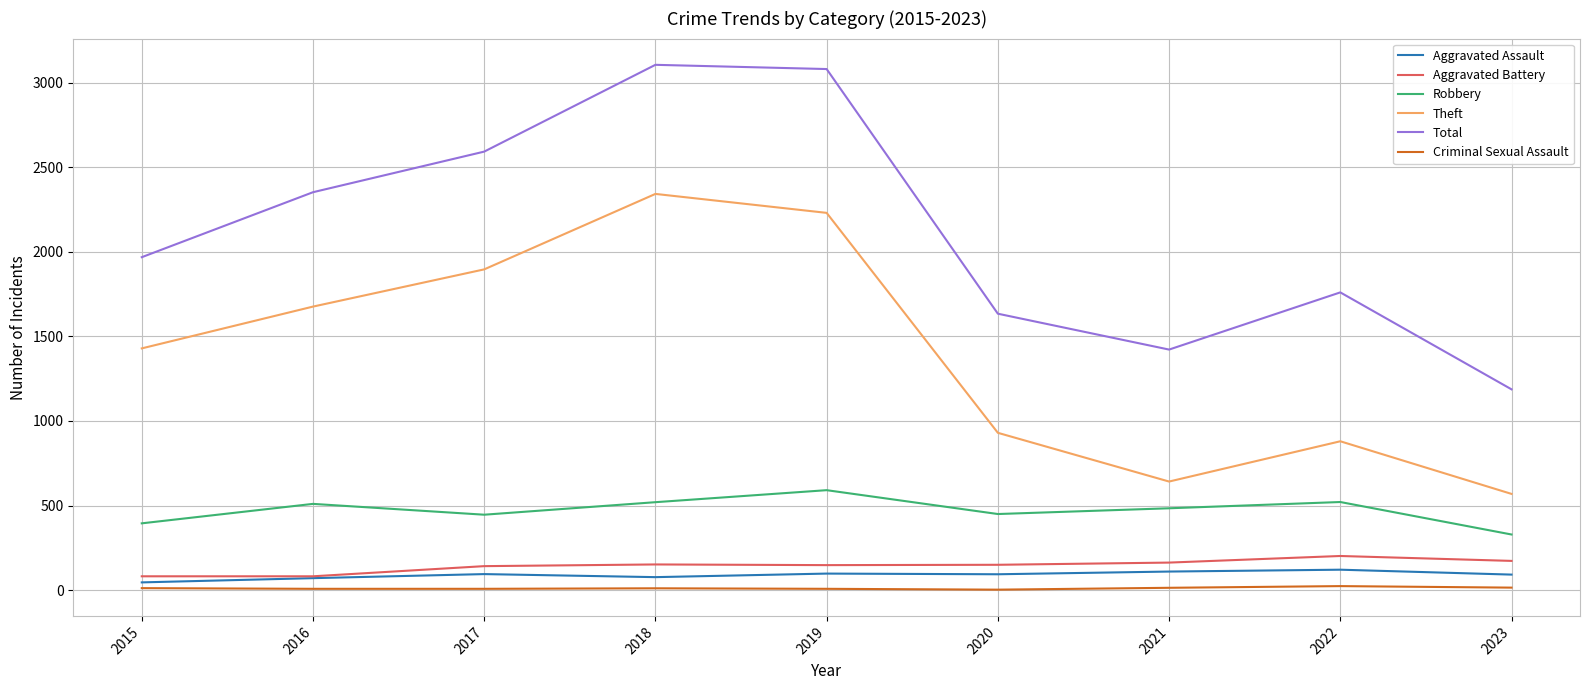

What is the greatest value displayed?

3105